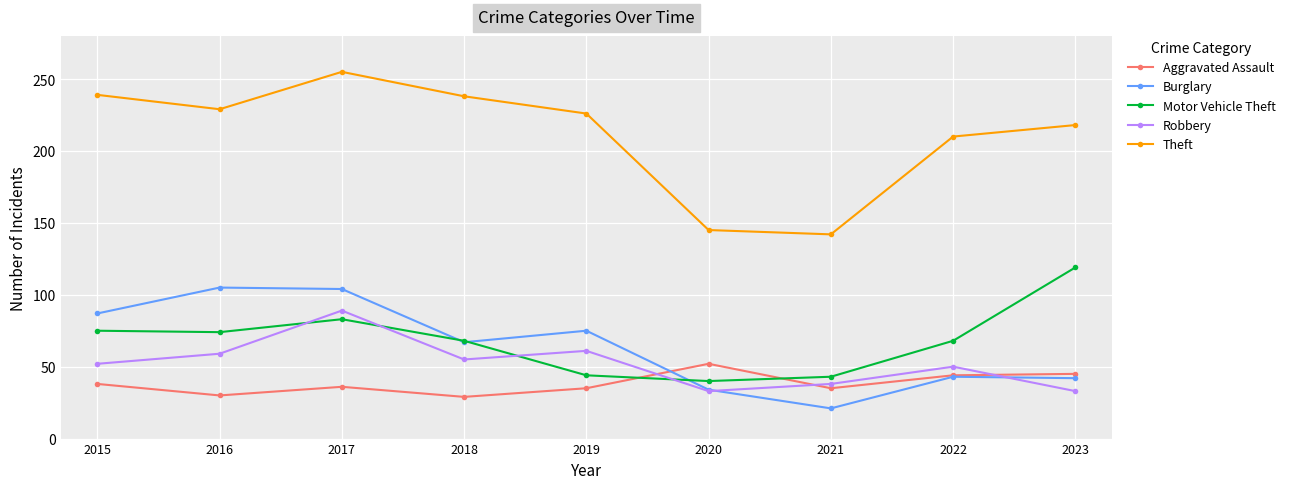

What are all the series names shown in the legend?

Aggravated Assault, Burglary, Motor Vehicle Theft, Robbery, Theft